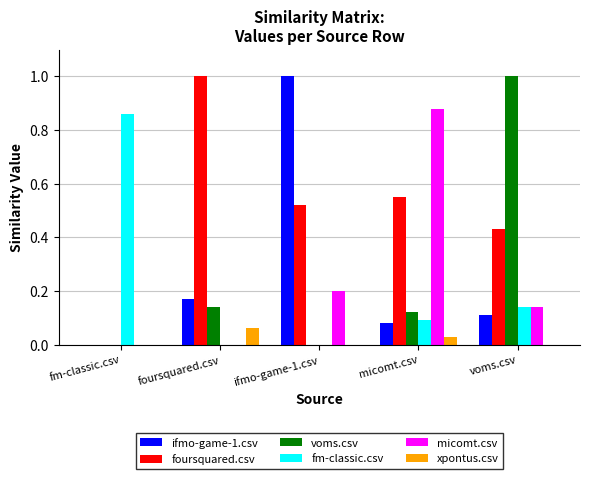

Is it true that fm-classic.csv equals 0.0 at ifmo-game-1.csv?

True